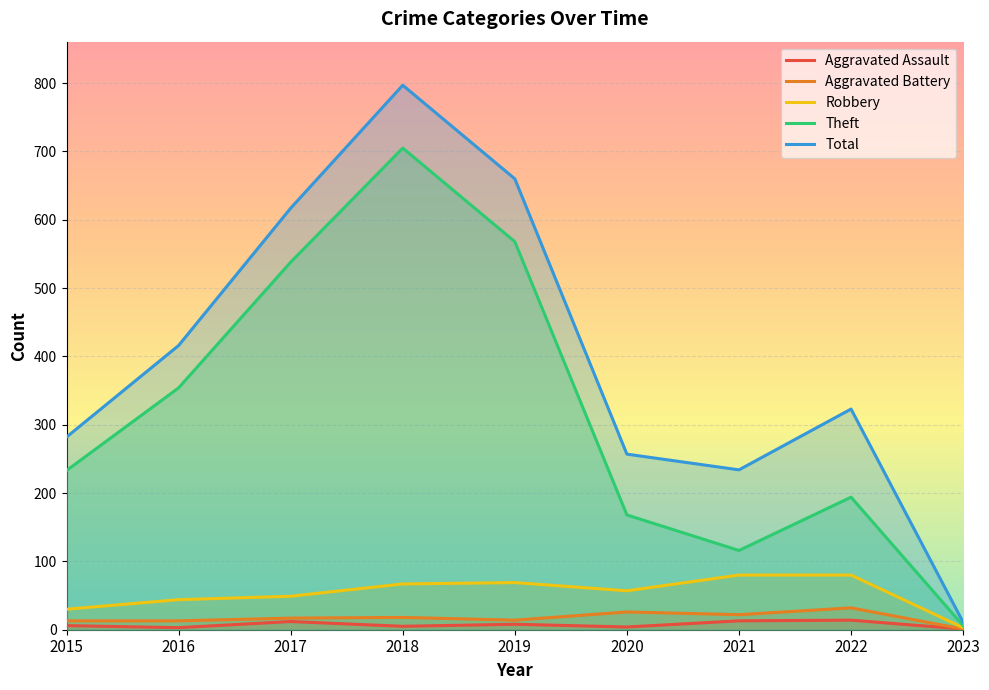

List the series in order of their peak value, highest first.

Total, Theft, Robbery, Aggravated Battery, Aggravated Assault